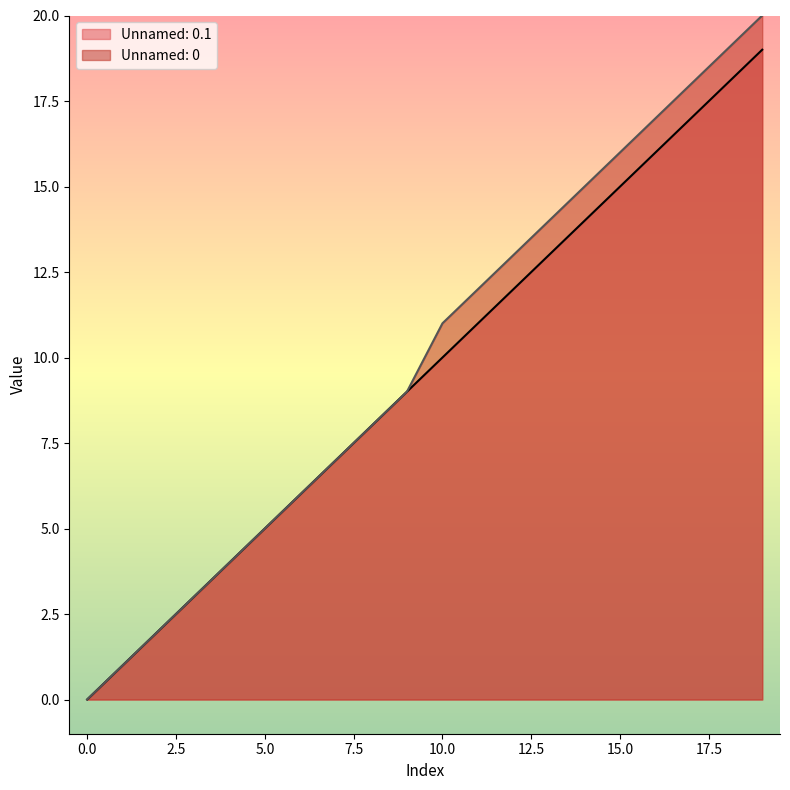

The value of Unnamed: 0.1 at 10.0 is 15. True or false?

False